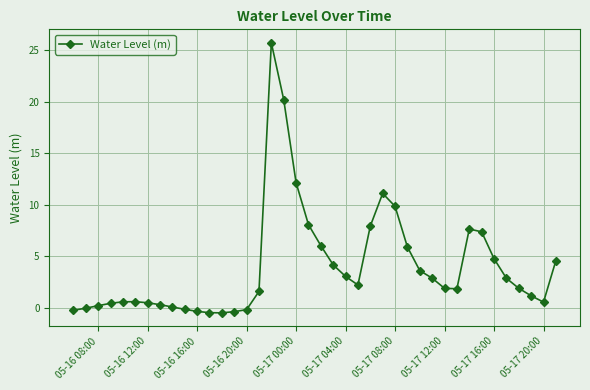

What is the average value?

4.0